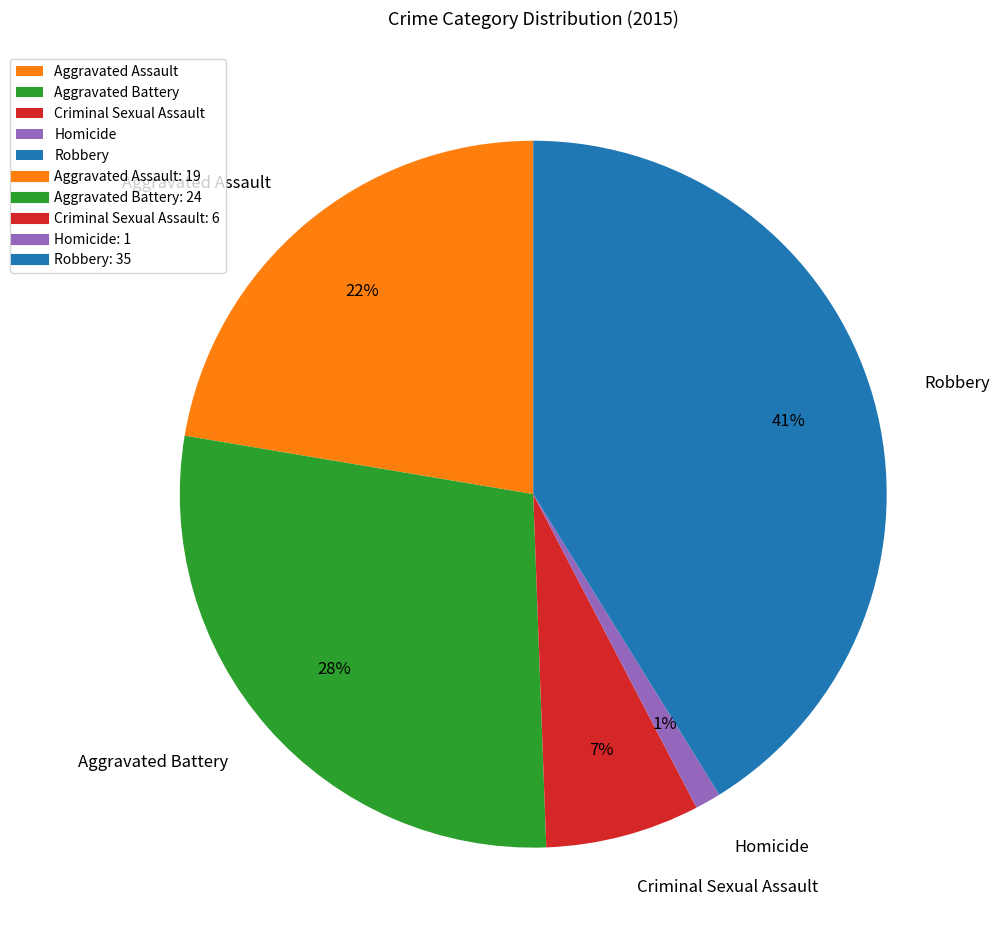

Does Aggravated Battery account for over 50% of the chart?

No